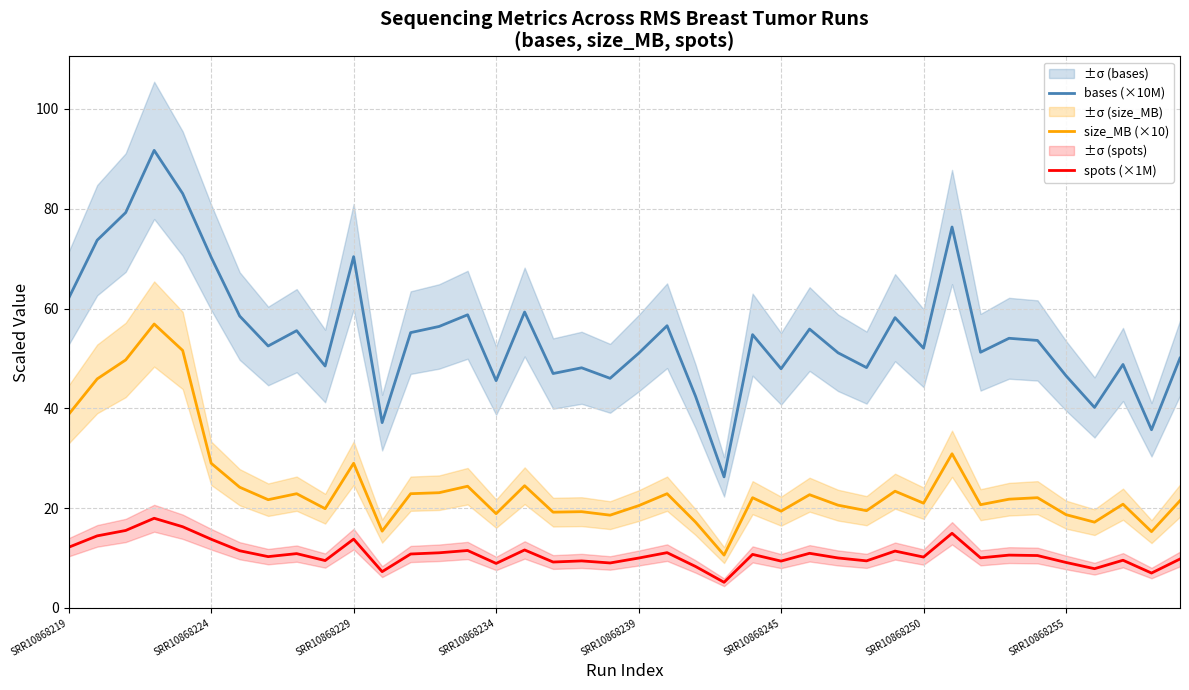

What is the difference between the second highest and minimum values in the bases (×10M) series?

56.8